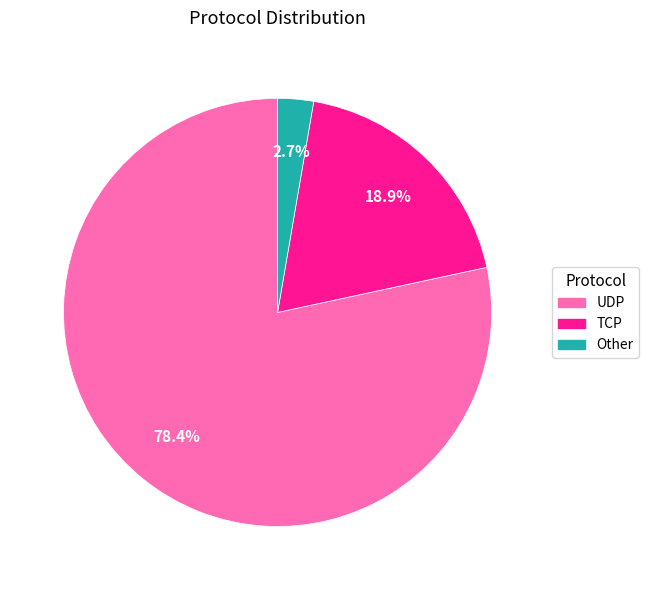

To the nearest percent, what portion does UDP represent?

78%